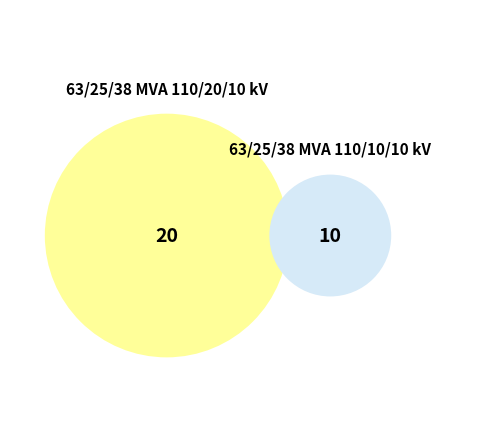

To the nearest percent, what is the difference between the 63/25/38 MVA 110/10/10 kV and 63/25/38 MVA 110/20/10 kV slice percentages?

33%